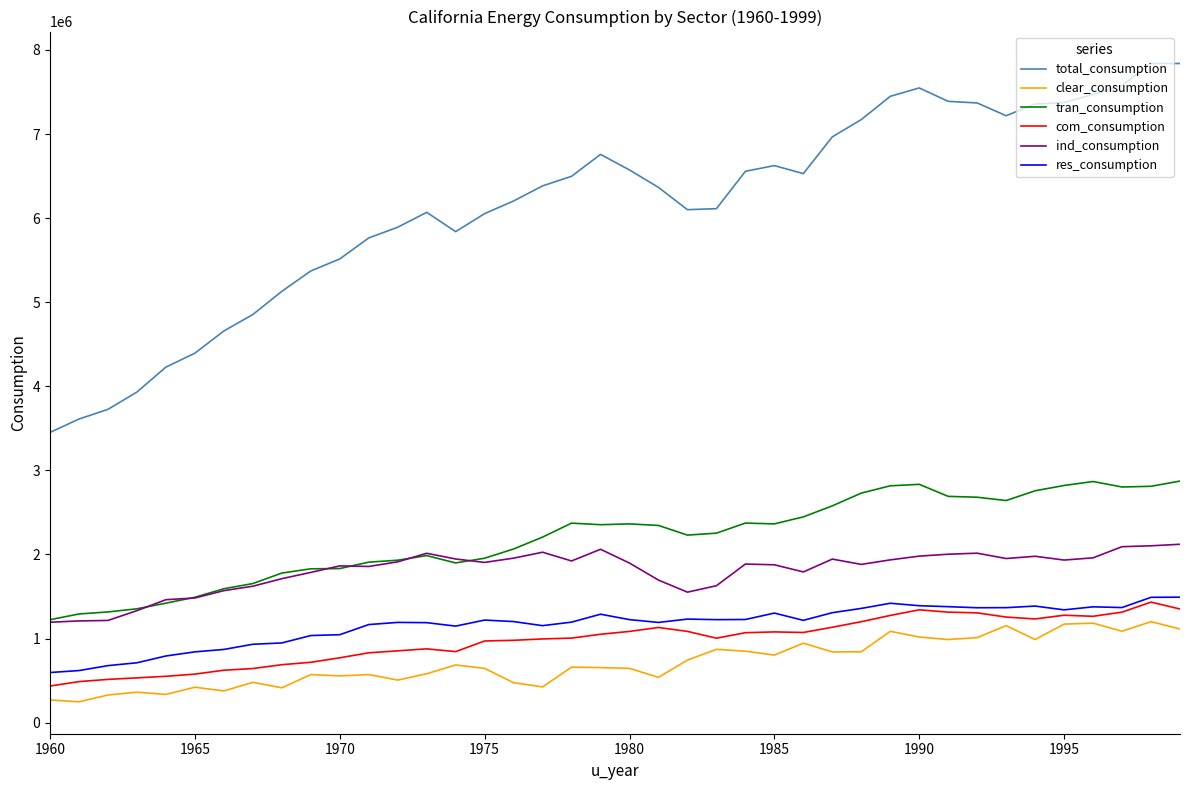

Which series has the largest range (max minus min)?

total_consumption